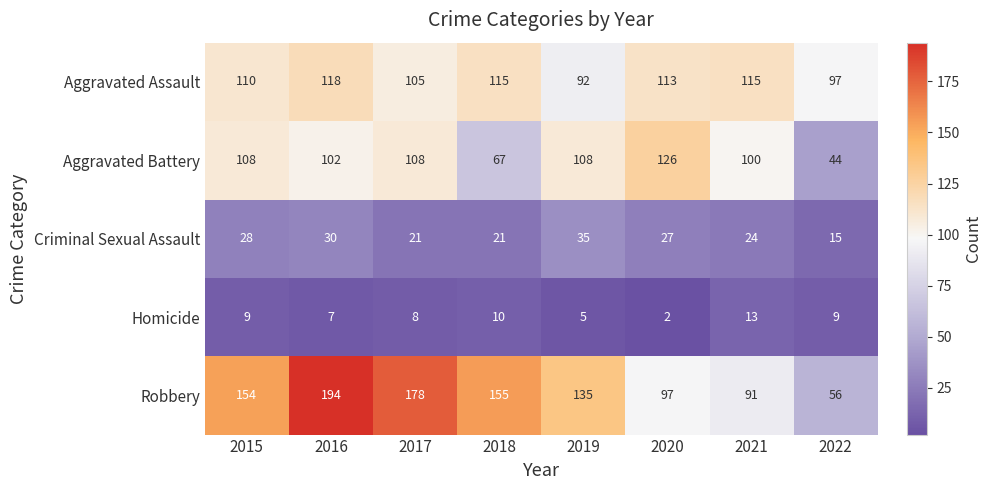

What is the difference between the second highest and minimum values in the Aggravated Assault series?

23